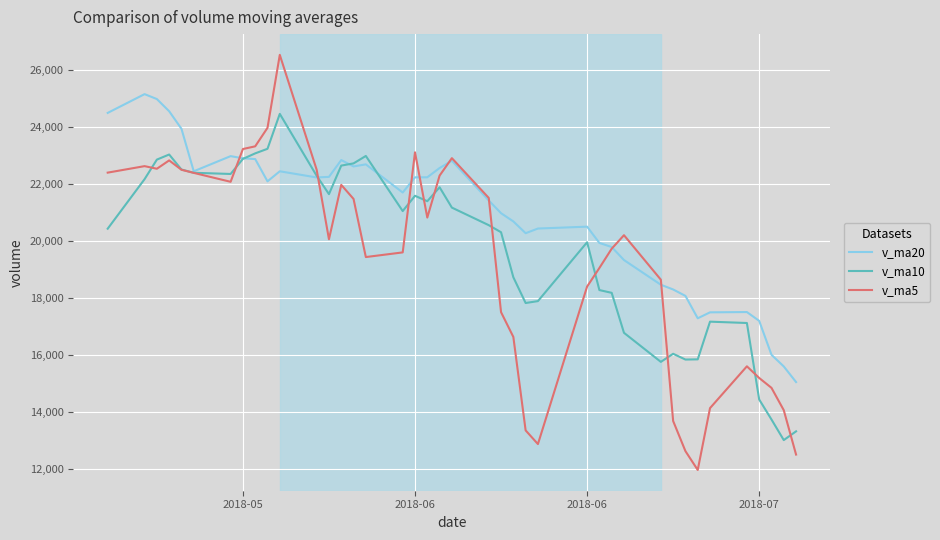

What are all the series names shown in the legend?

v_ma20, v_ma10, v_ma5